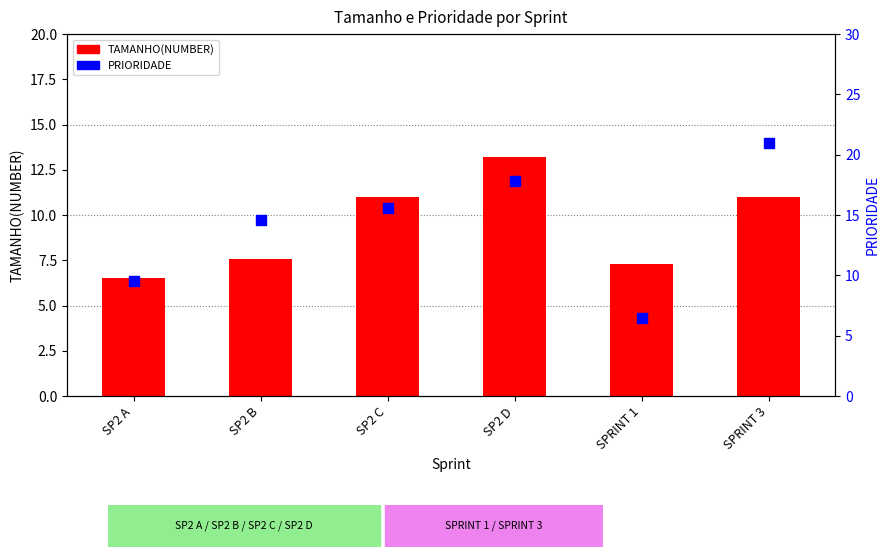

Which series contains the highest Y value?

PRIORIDADE